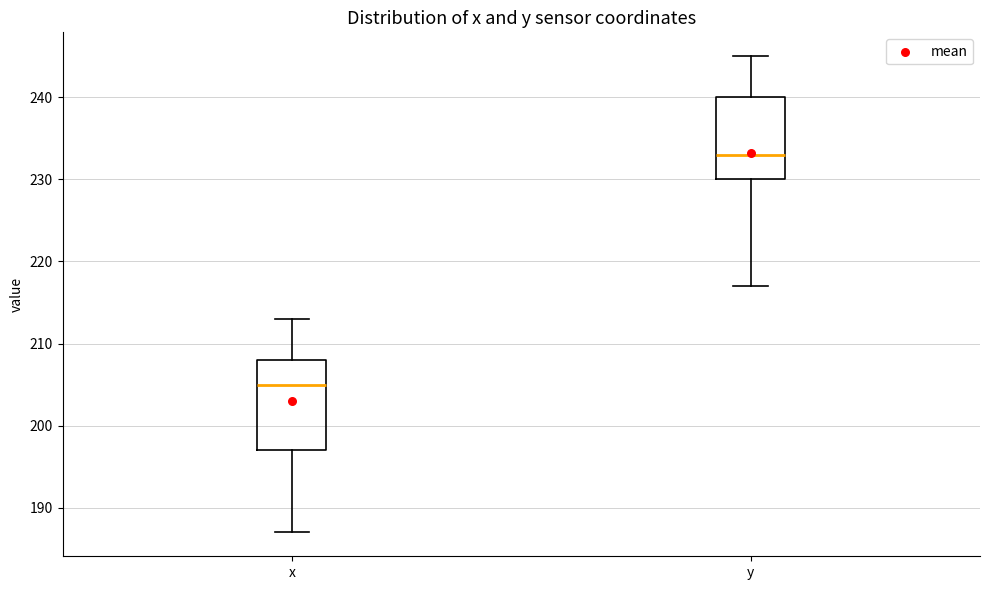

Reading left to right, read every box against the y-axis: the position of its median line, the range the box covers, and the ends of its whiskers. The values are not printed on the chart, so give them approximately, as read against the axis.

x: median 205, box 197 to 208, whiskers 187 to 213
y: median 233, box 230 to 240, whiskers 217 to 245